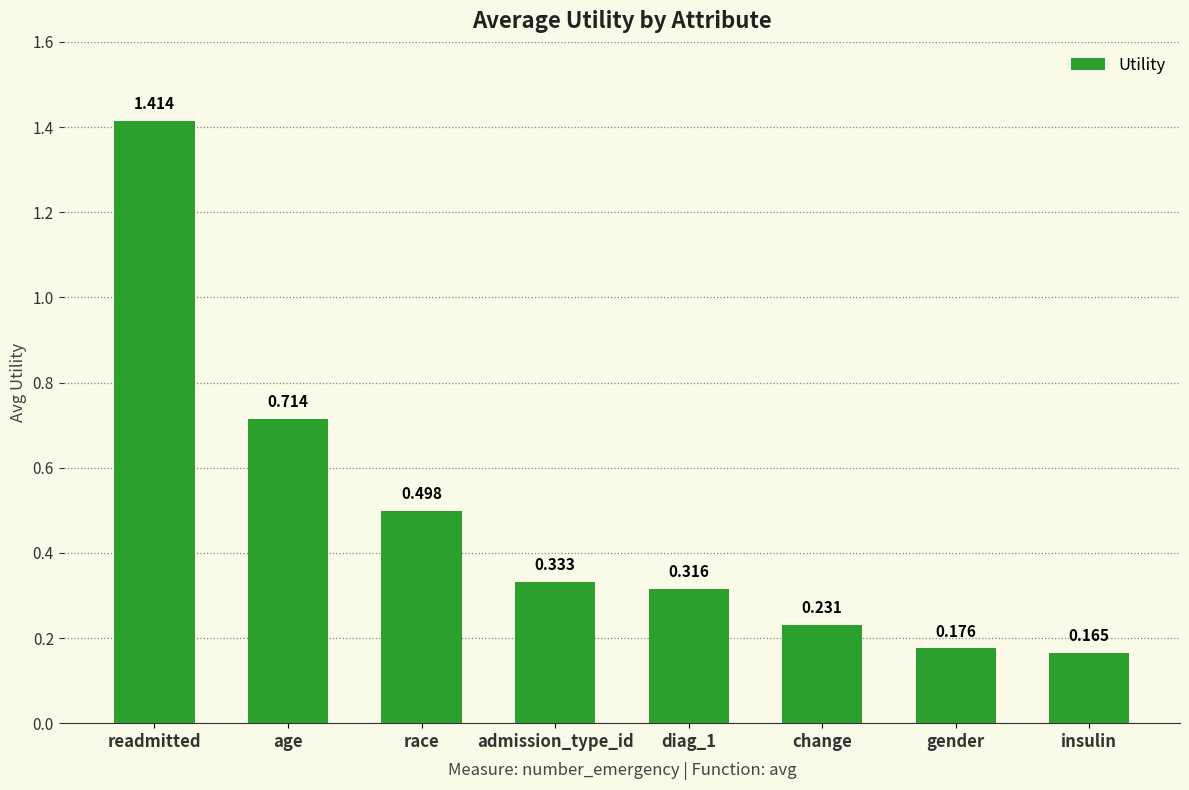

What is the label of the 3rd bar from the right?

change